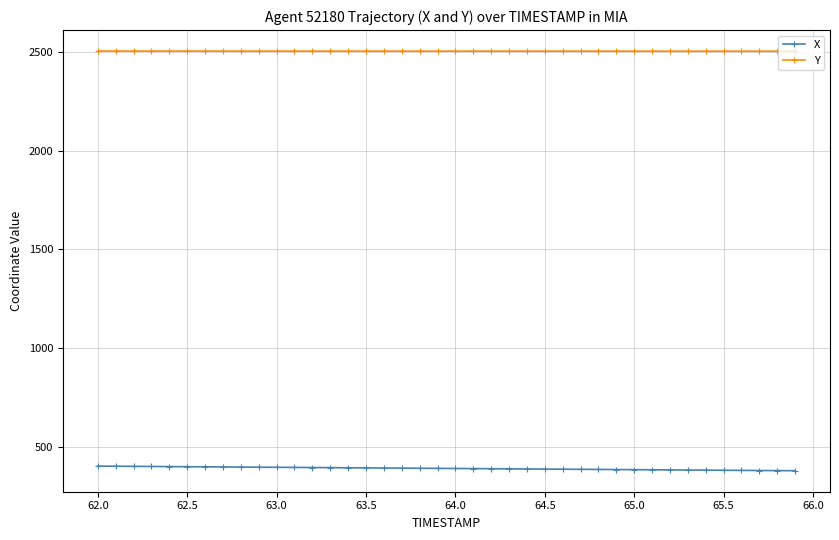

What is the value of the X point at the 37th from the left?

379.2